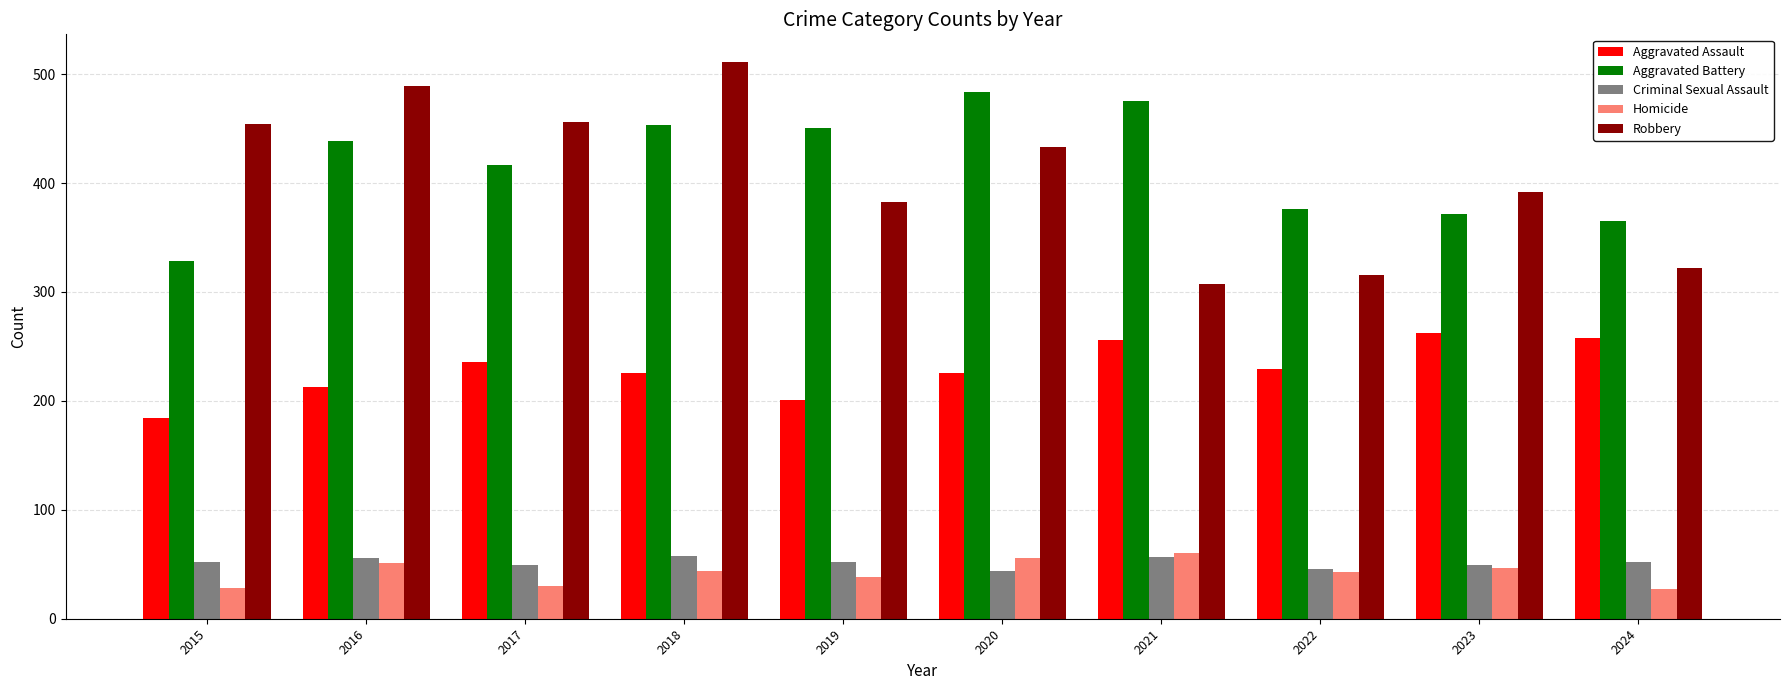

Is the value of Criminal Sexual Assault at 2016 greater than the value of Aggravated Battery at 2017?

No